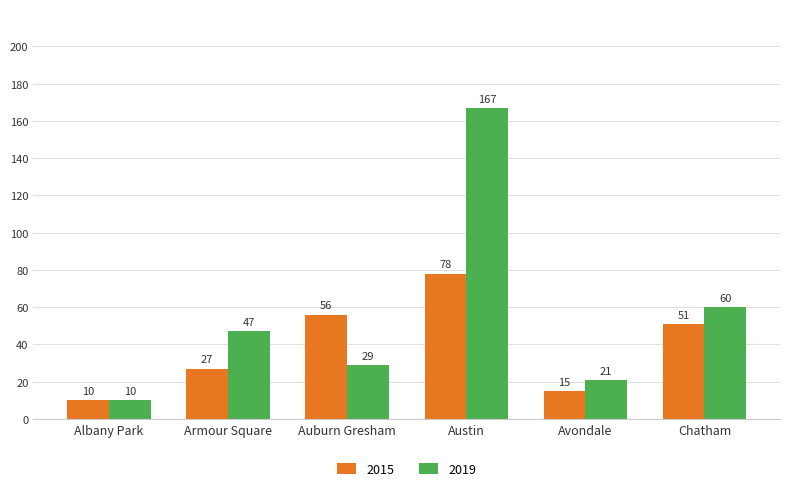

What position from the right is Austin?

3